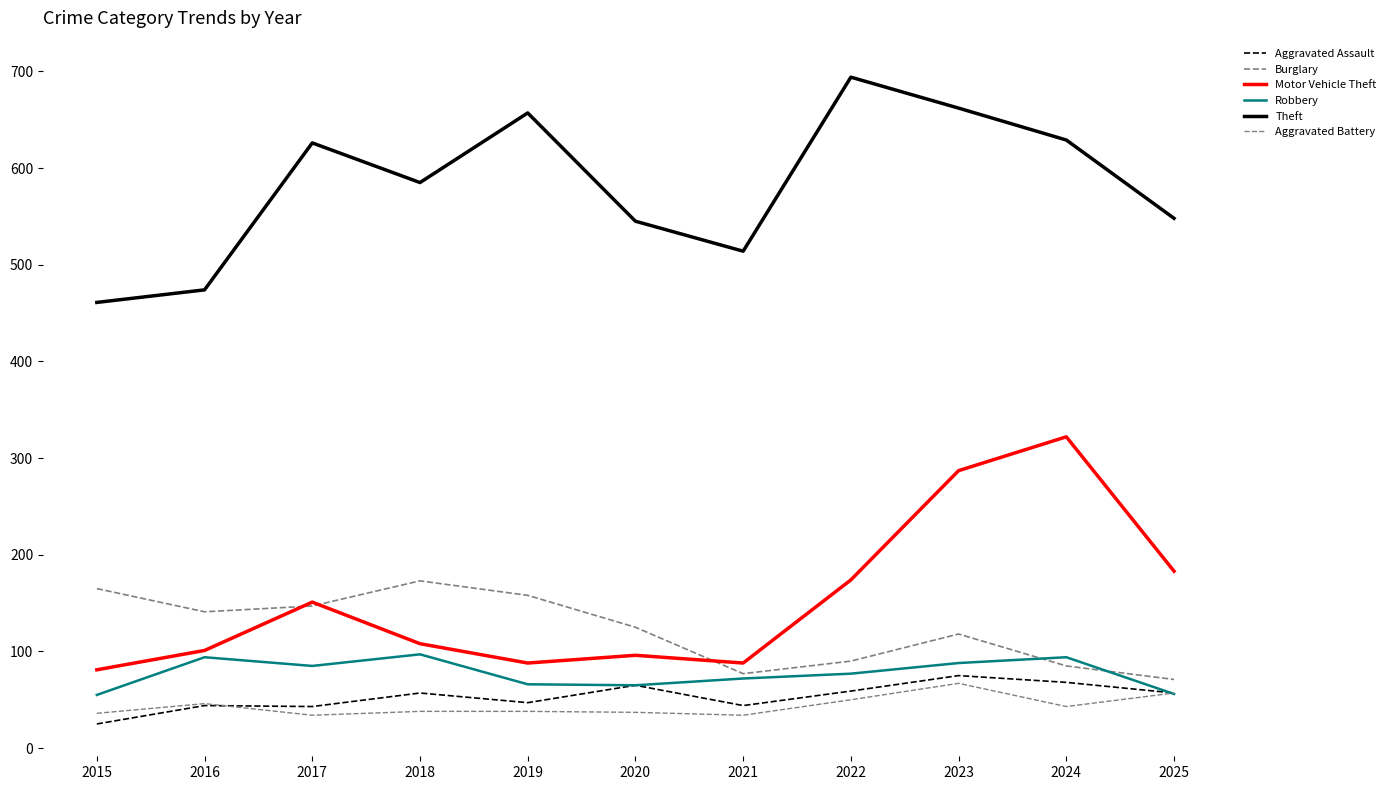

Where is Theft nearest to the value 577?

2018